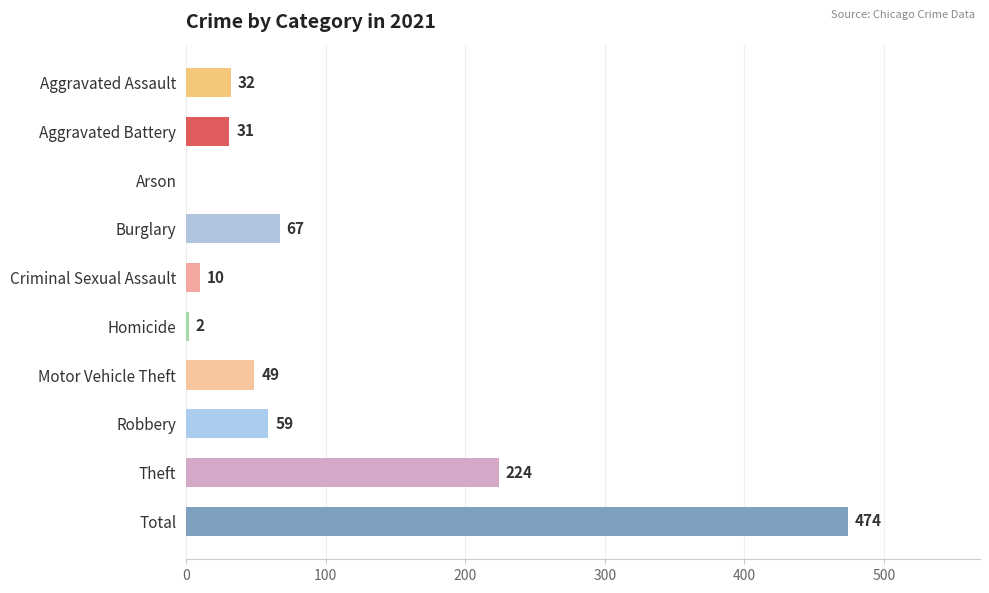

The chart shows a value of 111 at Burglary. True or false?

False